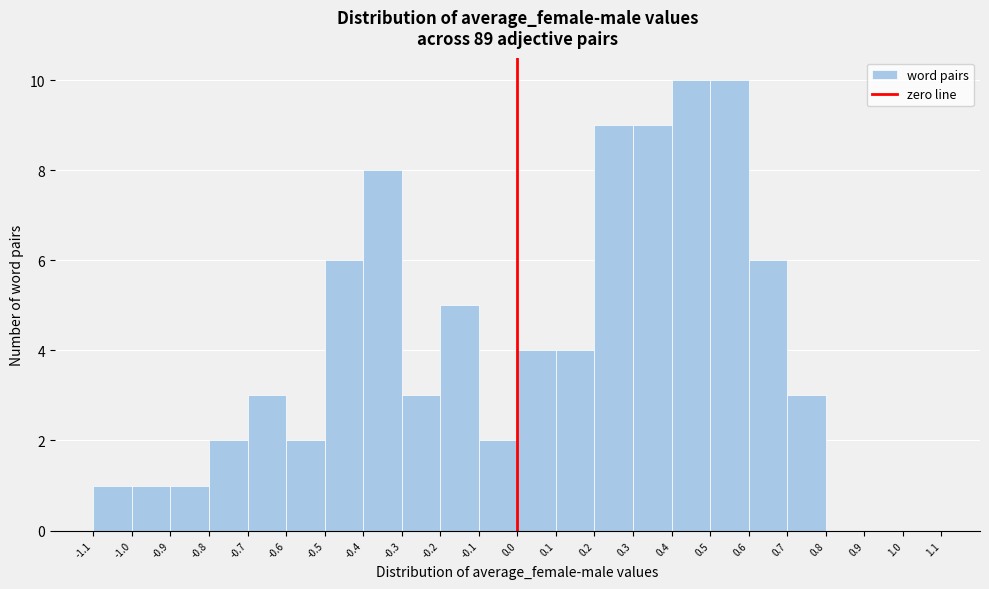

Reading left to right, transcribe this chart: for each bar, give the range it covers on the x-axis and its height. The values are not printed on the chart, so give them approximately, as read against the axis.

-1.1 to -1.0: 1
-1.0 to -0.9: 1
-0.9 to -0.8: 1
-0.8 to -0.7: 2
-0.7 to -0.6: 3
-0.6 to -0.5: 2
-0.5 to -0.4: 6
-0.4 to -0.3: 8
-0.3 to -0.2: 3
-0.2 to -0.1: 5
-0.1 to 0.0: 2
0.0 to 0.1: 4
0.1 to 0.2: 4
0.2 to 0.3: 9
0.3 to 0.4: 9
0.4 to 0.5: 10
0.5 to 0.6: 10
0.6 to 0.7: 6
0.7 to 0.8: 3
0.8 to 0.9: 0
0.9 to 1.0: 0
1.0 to 1.1: 0